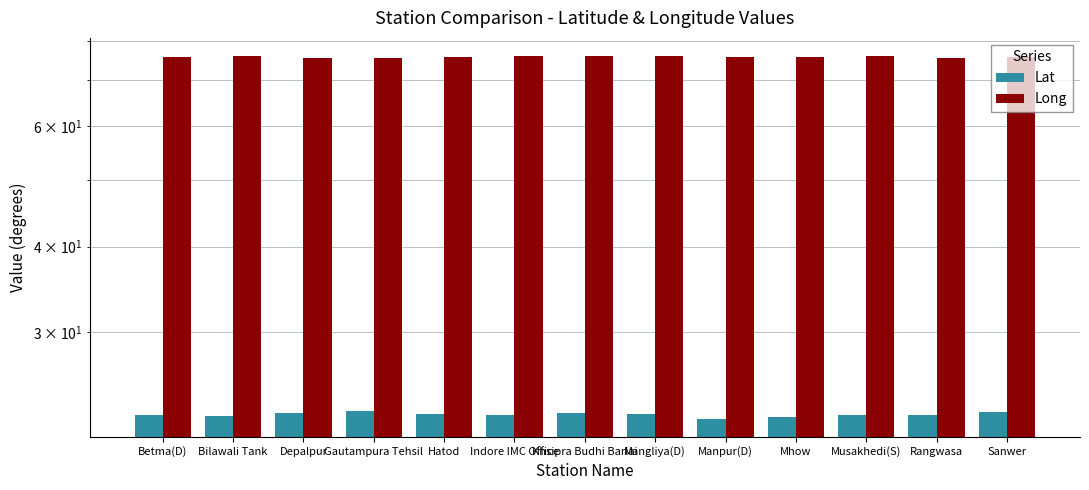

What is the average value of the Long series?

75.7